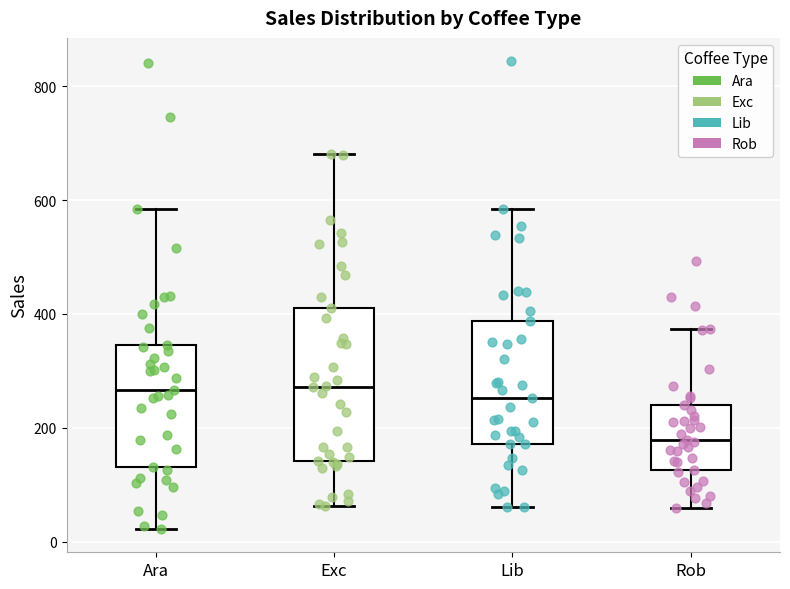

Reading left to right, transcribe this box plot: for each box, give where its median line is, the range the box spans, and where its two whiskers end, as read against the y-axis. The values are not printed on the chart, so give them approximately, as read against the axis.

Ara: median 260, box 140 to 340, whiskers 20 to 580
Exc: median 280, box 140 to 400, whiskers 60 to 680
Lib: median 260, box 180 to 380, whiskers 60 to 580
Rob: median 180, box 120 to 240, whiskers 60 to 380